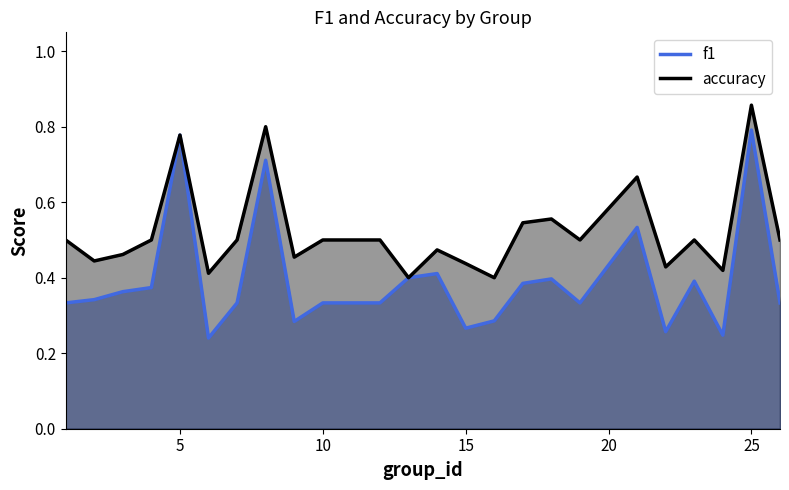

What is the sum of the f1 values at 22 and 3?

0.6